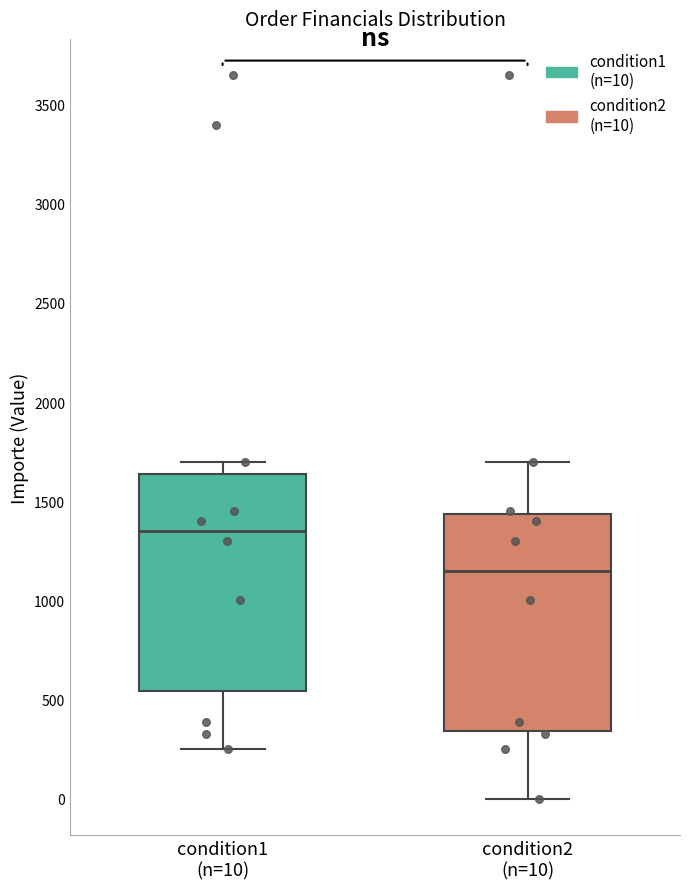

Reading left to right, read every box against the y-axis: the position of its median line, the range the box covers, and the ends of its whiskers. The values are not printed on the chart, so give them approximately, as read against the axis.

condition1 (n=10): median 1350, box 550 to 1650, whiskers 250 to 1700
condition2 (n=10): median 1150, box 350 to 1450, whiskers 0 to 1700